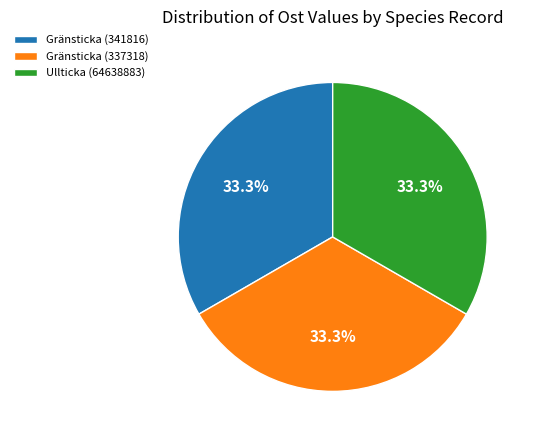

Is there a majority slice in this chart?

No